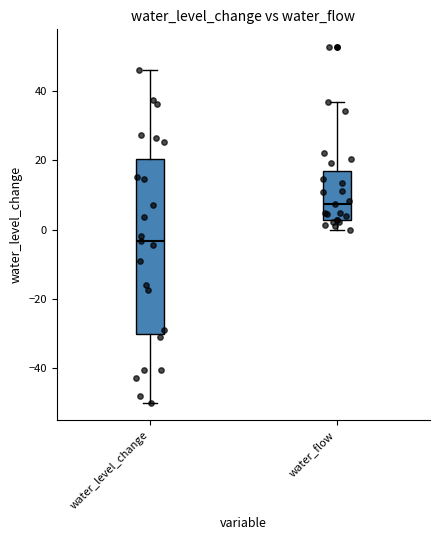

Where does the median line of the box for water_level_change sit on the y-axis? The values are not printed on the chart, so give them approximately, as read against the axis.

-4